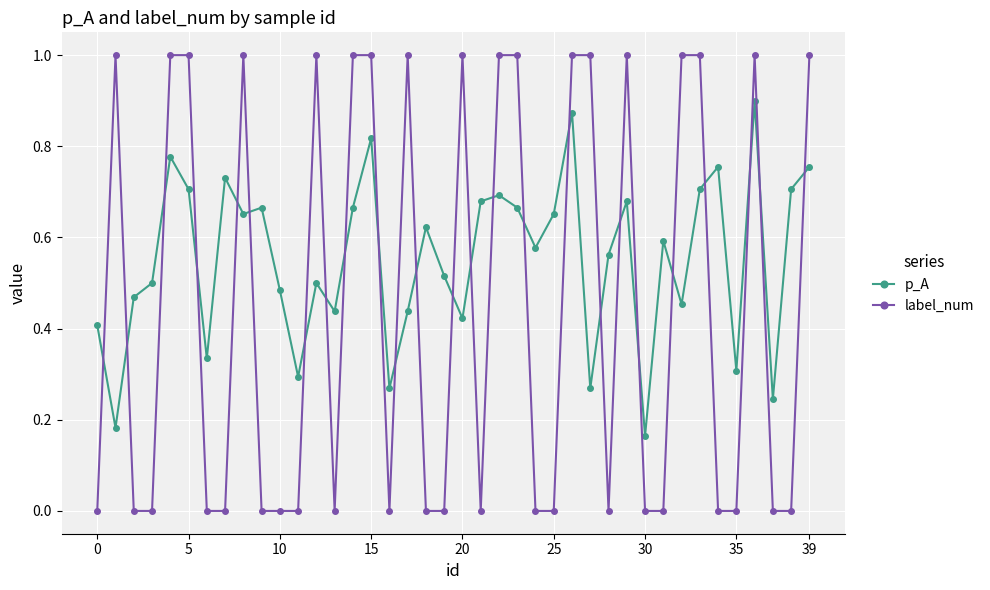

True or false: label_num has more than 2 interior local peaks.

True